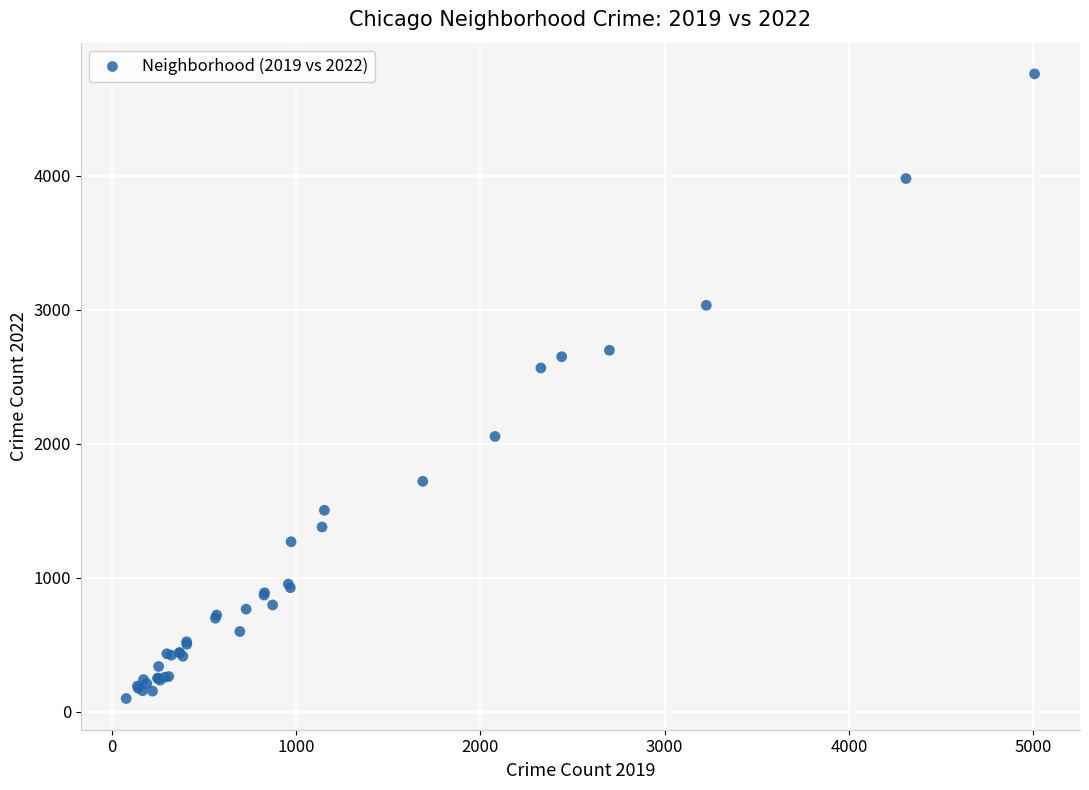

What Y value in the scatter plot is closest to 2430?

2566